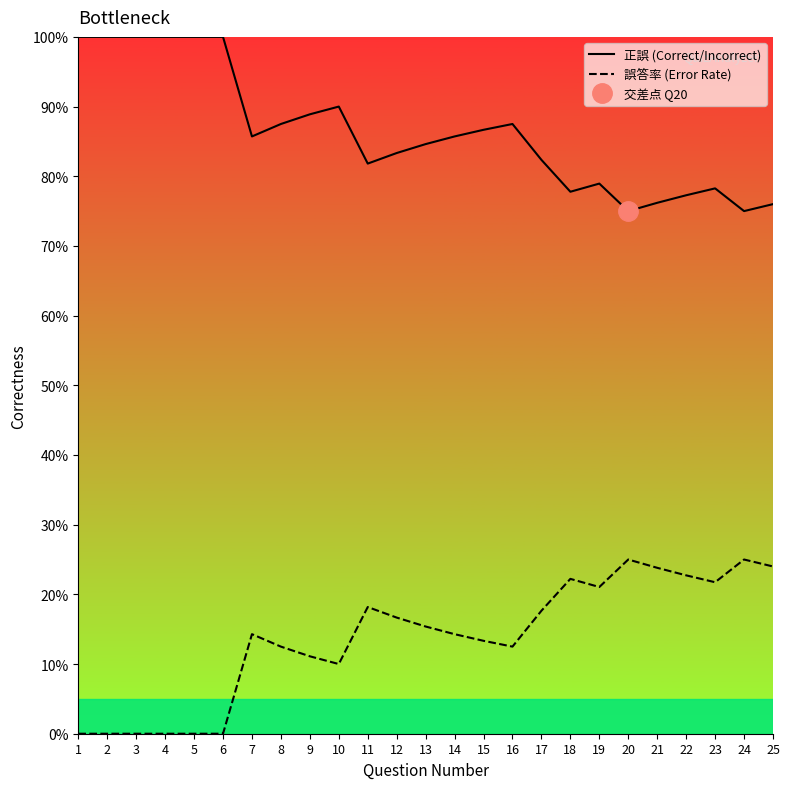

In 誤答率 (Error Rate), how many points are lower than both neighbors (excluding endpoints)?

4